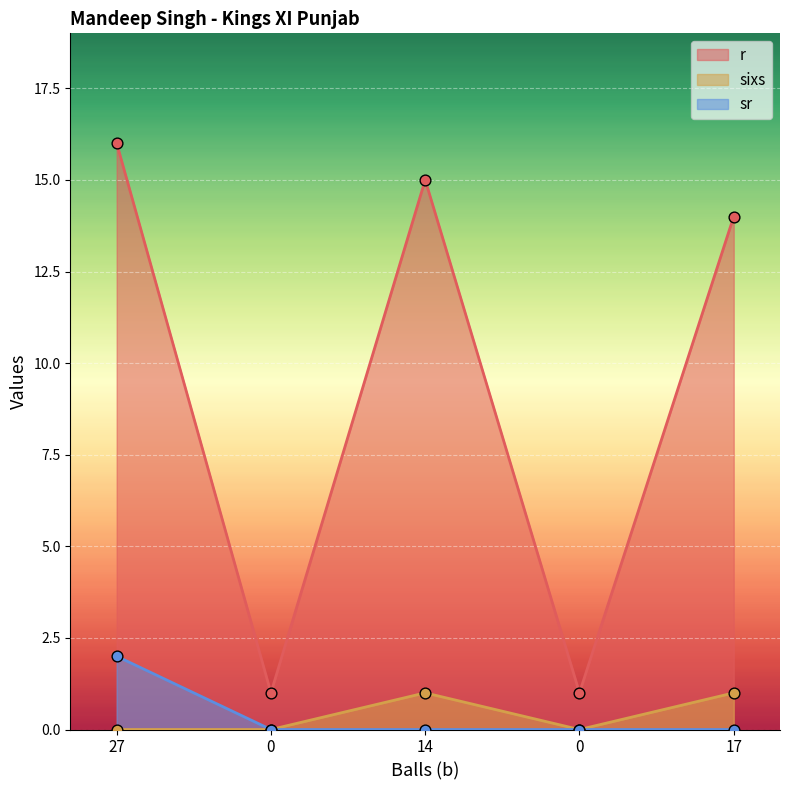

At which category is the sum across all series the highest?

27